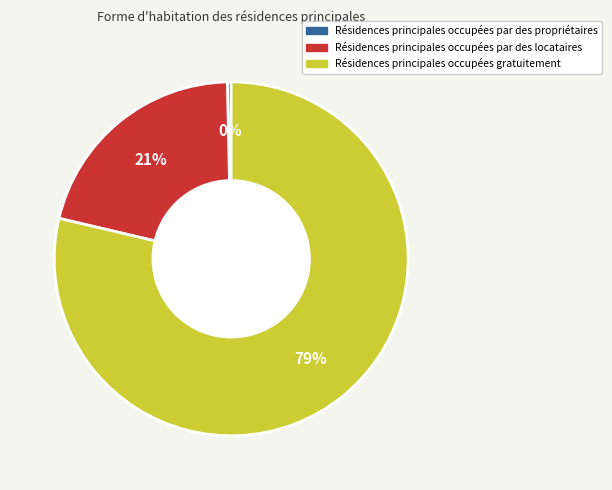

Is there a majority slice in this chart?

Yes